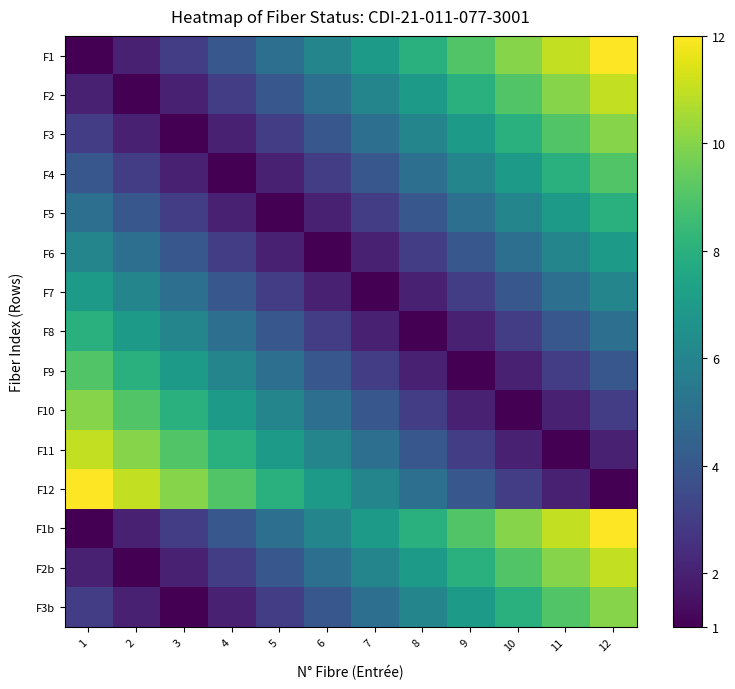

Which label corresponds to the largest value in the chart?

12